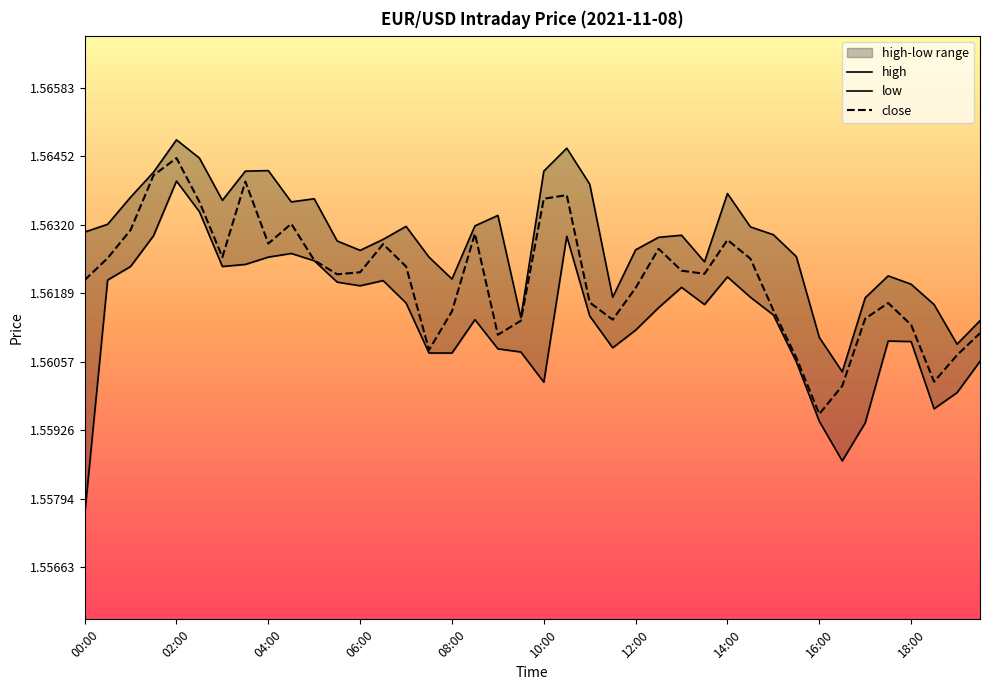

Which label corresponds to the smallest value in the chart?

00:00